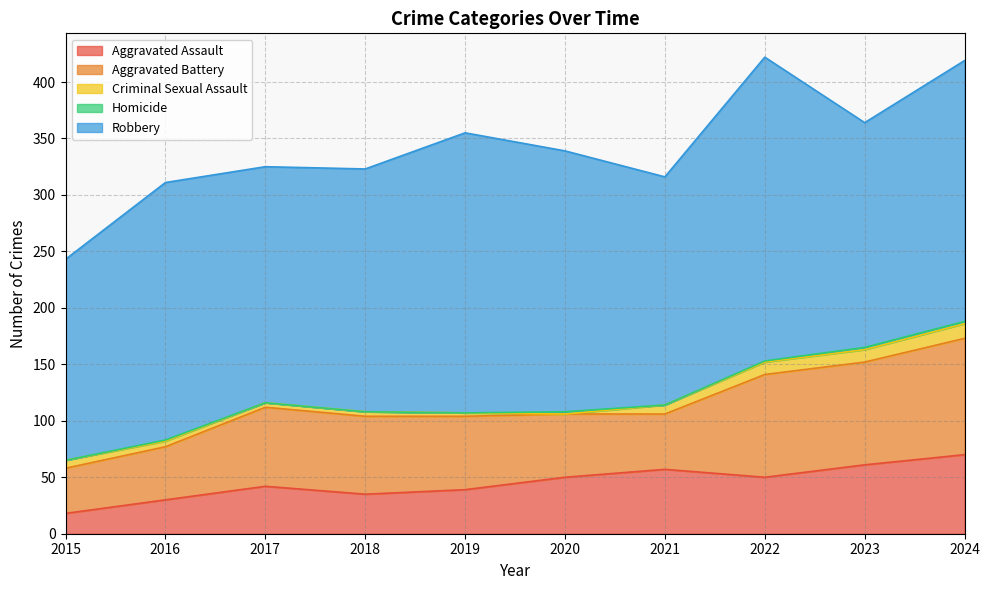

At which category is the sum across all series the highest?

2022